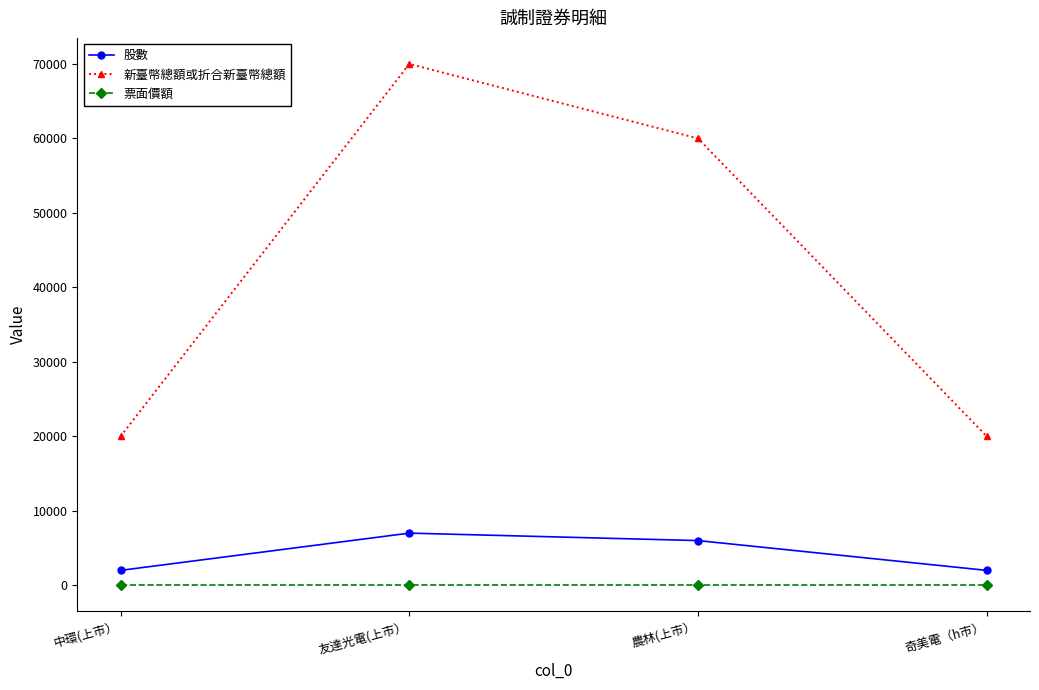

Reading left to right, list all the values displayed in this chart.

股數: 中環(上市）=2000	友達光電(上市）=7000	農林(上市）=6000	奇美電（h市）=2000
新臺幣總額或折合新臺幣總額: 中環(上市）=20000	友達光電(上市）=70000	農林(上市）=60000	奇美電（h市）=20000
票面價額: 中環(上市）=10	友達光電(上市）=10	農林(上市）=10	奇美電（h市）=10